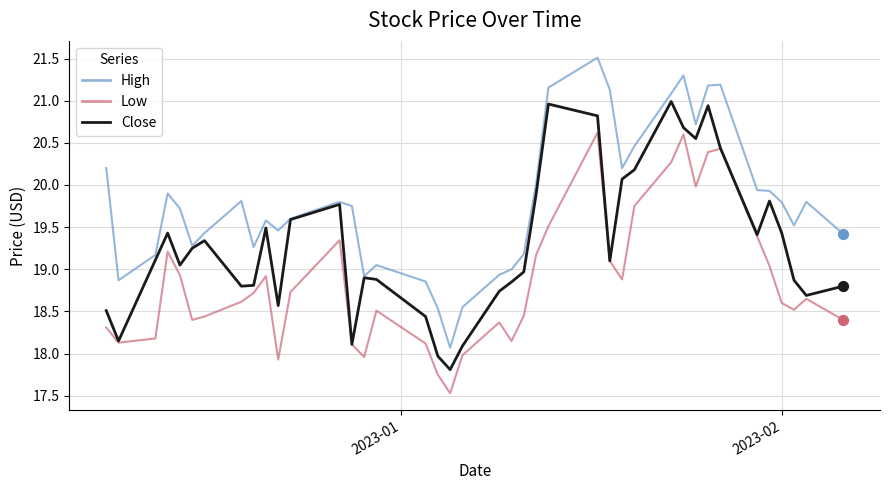

Which series has the widest spread of values?

High